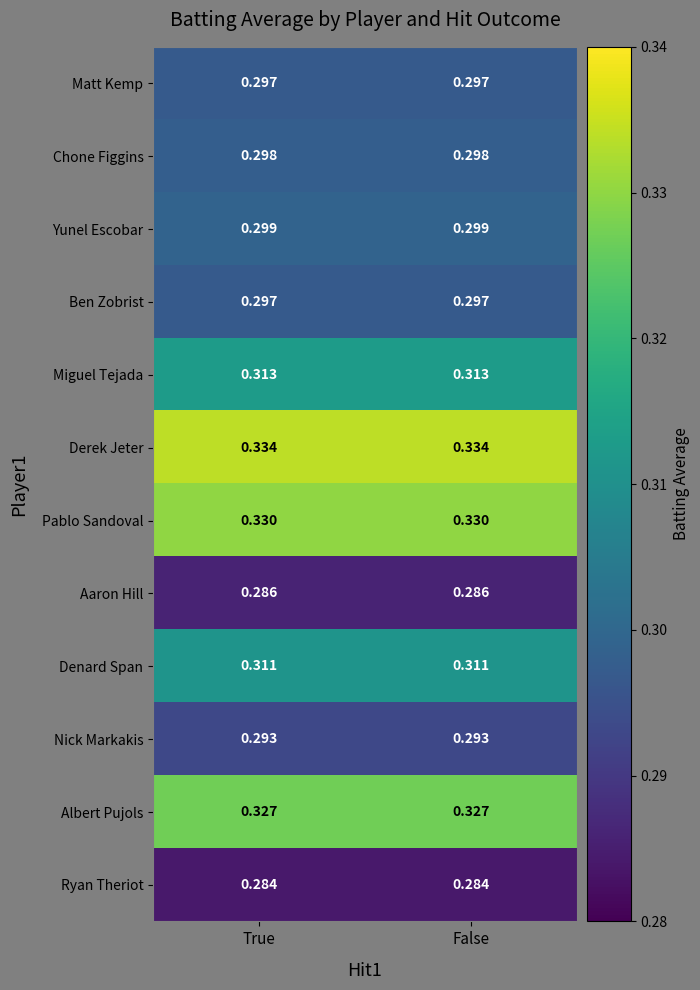

Is the value of Miguel Tejada at True greater than the value of Ryan Theriot at True?

Yes